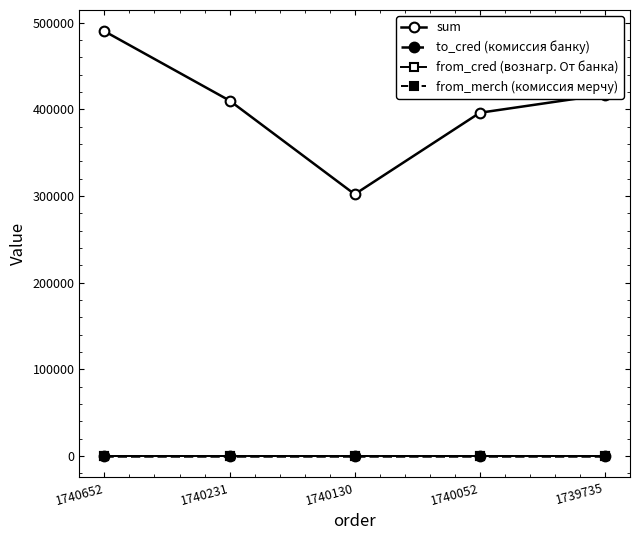

At how many categories does at least one series exceed 286787?

5